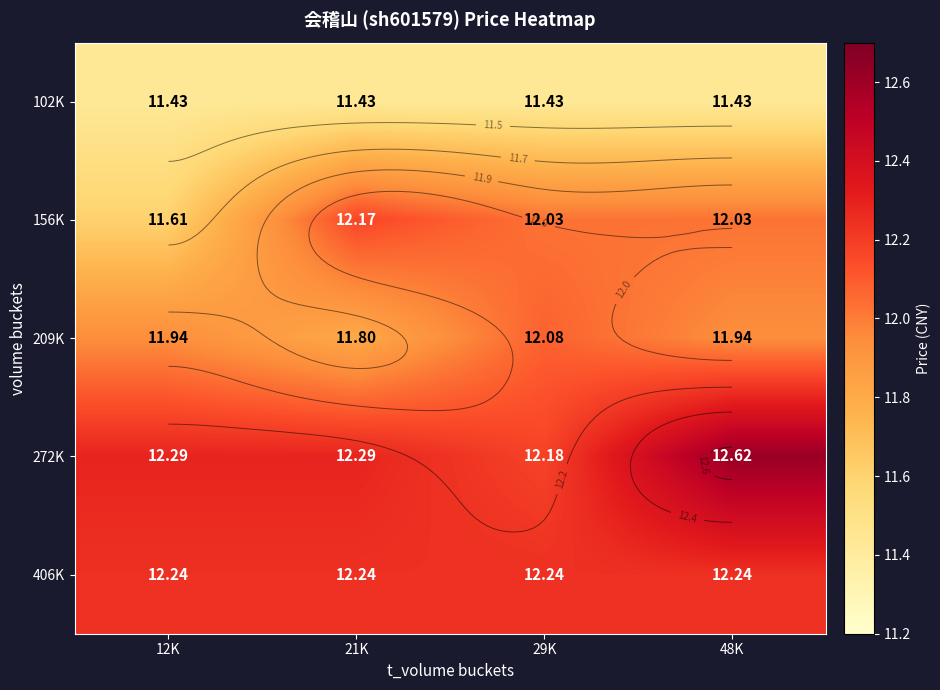

What is the maximum value for 406K?

12.2